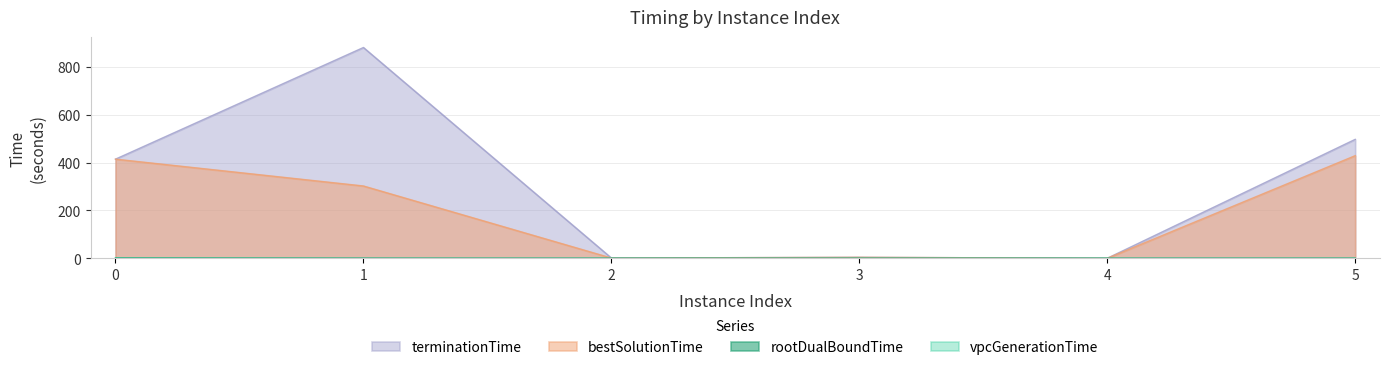

At how many categories does at least one series exceed 188?

3